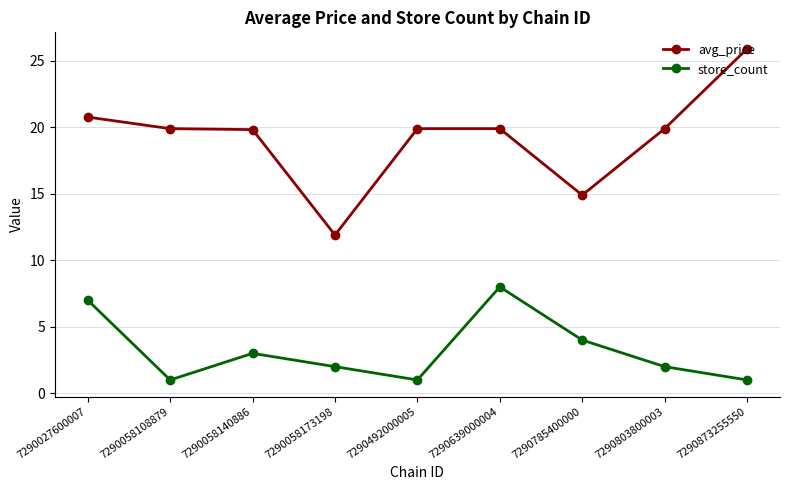

The avg_price series shows 20.8 at 7290027600007. True or false?

True